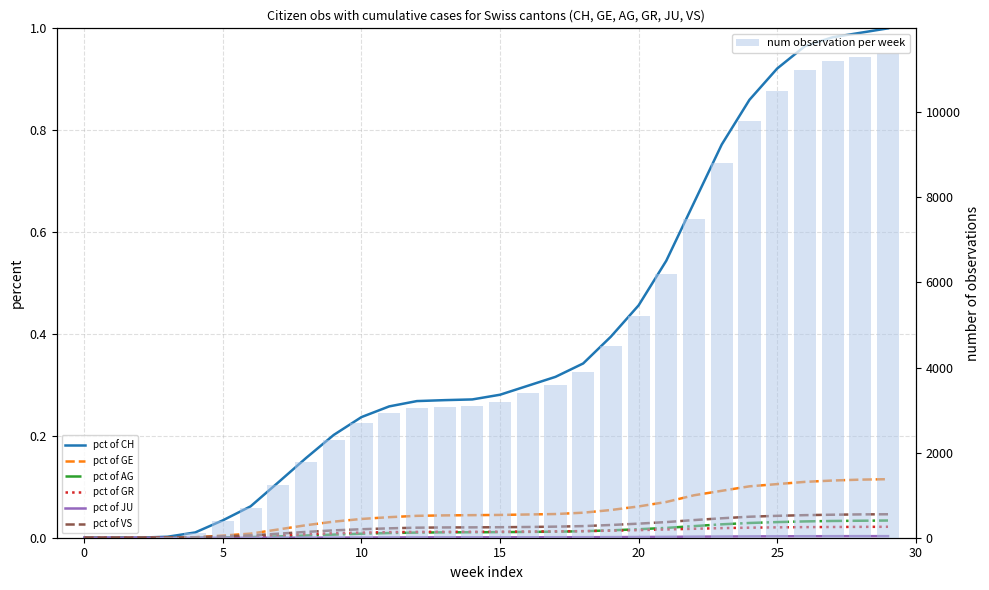

List the series in order of their peak value, lowest first.

JU, GR, AG, VS, GE, CH